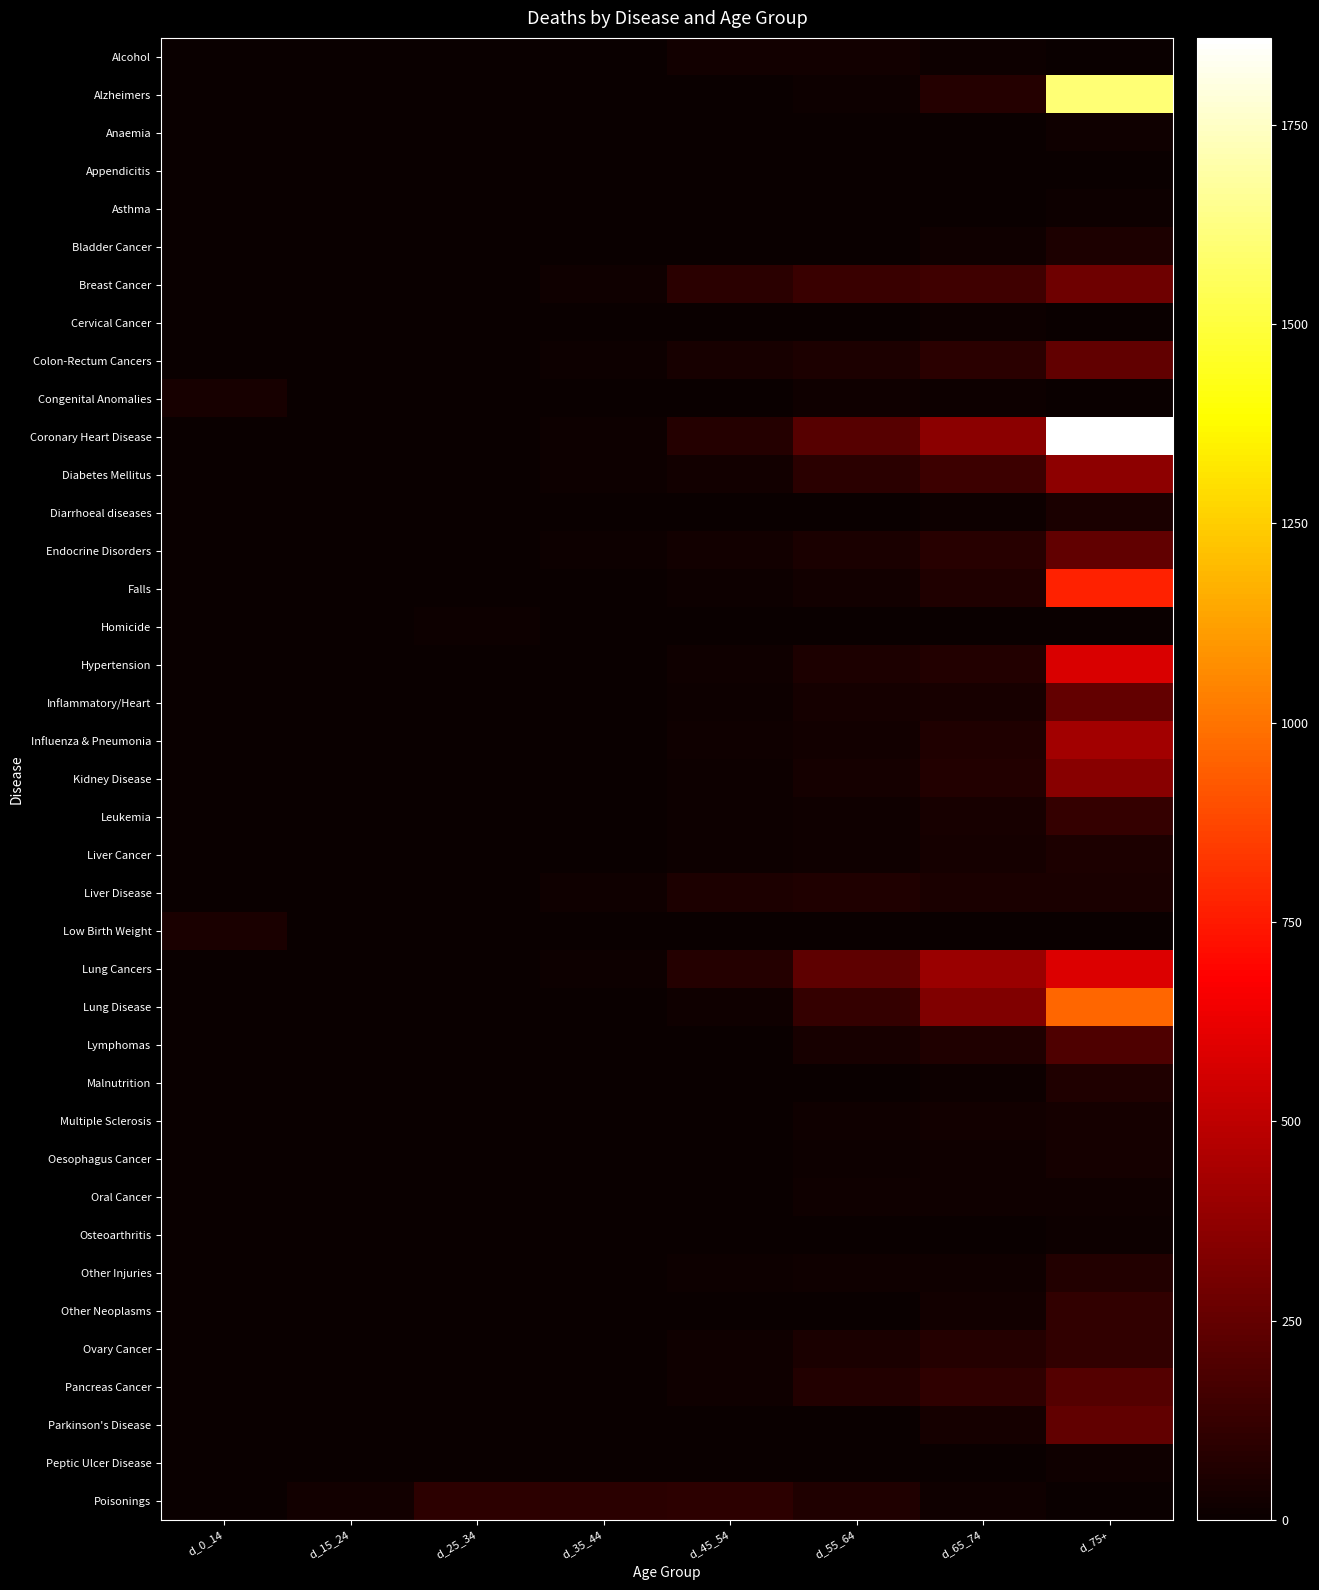

Reading left to right, list all the values displayed in this chart.

Alcohol: d_0_14=0	d_15_24=0	d_25_34=0	d_35_44=0	d_45_54=23	d_55_64=27	d_65_74=12	d_75+=0
Alzheimers: d_0_14=0	d_15_24=0	d_25_34=0	d_35_44=0	d_45_54=0	d_55_64=11	d_65_74=78	d_75+=1603
Anaemia: d_0_14=0	d_15_24=0	d_25_34=0	d_35_44=0	d_45_54=0	d_55_64=0	d_65_74=0	d_75+=18
Appendicitis: d_0_14=0	d_15_24=0	d_25_34=0	d_35_44=0	d_45_54=0	d_55_64=0	d_65_74=0	d_75+=0
Asthma: d_0_14=0	d_15_24=0	d_25_34=0	d_35_44=0	d_45_54=0	d_55_64=0	d_65_74=0	d_75+=14
Bladder Cancer: d_0_14=0	d_15_24=0	d_25_34=0	d_35_44=0	d_45_54=0	d_55_64=0	d_65_74=20	d_75+=58
Breast Cancer: d_0_14=0	d_15_24=0	d_25_34=0	d_35_44=18	d_45_54=89	d_55_64=135	d_65_74=147	d_75+=282
Cervical Cancer: d_0_14=0	d_15_24=0	d_25_34=0	d_35_44=0	d_45_54=0	d_55_64=0	d_65_74=10	d_75+=0
Colon-Rectum Cancers: d_0_14=0	d_15_24=0	d_25_34=0	d_35_44=14	d_45_54=39	d_55_64=56	d_65_74=90	d_75+=243
Congenital Anomalies: d_0_14=38	d_15_24=0	d_25_34=0	d_35_44=0	d_45_54=0	d_55_64=20	d_65_74=11	d_75+=0
Coronary Heart Disease: d_0_14=0	d_15_24=0	d_25_34=0	d_35_44=13	d_45_54=75	d_55_64=213	d_65_74=356	d_75+=1859
Diabetes Mellitus: d_0_14=0	d_15_24=0	d_25_34=0	d_35_44=13	d_45_54=29	d_55_64=88	d_65_74=138	d_75+=364
Diarrhoeal diseases: d_0_14=0	d_15_24=0	d_25_34=0	d_35_44=0	d_45_54=0	d_55_64=0	d_65_74=12	d_75+=50
Endocrine Disorders: d_0_14=0	d_15_24=0	d_25_34=0	d_35_44=11	d_45_54=26	d_55_64=47	d_65_74=86	d_75+=243
Falls: d_0_14=0	d_15_24=0	d_25_34=0	d_35_44=0	d_45_54=10	d_55_64=27	d_65_74=60	d_75+=770
Homicide: d_0_14=0	d_15_24=0	d_25_34=12	d_35_44=0	d_45_54=0	d_55_64=0	d_65_74=0	d_75+=0
Hypertension: d_0_14=0	d_15_24=0	d_25_34=0	d_35_44=0	d_45_54=20	d_55_64=55	d_65_74=67	d_75+=574
Inflammatory/Heart: d_0_14=0	d_15_24=0	d_25_34=0	d_35_44=0	d_45_54=11	d_55_64=30	d_65_74=43	d_75+=248
Influenza & Pneumonia: d_0_14=0	d_15_24=0	d_25_34=0	d_35_44=0	d_45_54=20	d_55_64=29	d_65_74=62	d_75+=425
Kidney Disease: d_0_14=0	d_15_24=0	d_25_34=0	d_35_44=0	d_45_54=11	d_55_64=36	d_65_74=72	d_75+=352
Leukemia: d_0_14=0	d_15_24=0	d_25_34=0	d_35_44=0	d_45_54=11	d_55_64=19	d_65_74=39	d_75+=117
Liver Cancer: d_0_14=0	d_15_24=0	d_25_34=0	d_35_44=0	d_45_54=12	d_55_64=18	d_65_74=36	d_75+=57
Liver Disease: d_0_14=0	d_15_24=0	d_25_34=0	d_35_44=15	d_45_54=57	d_55_64=64	d_65_74=50	d_75+=44
Low Birth Weight: d_0_14=50	d_15_24=0	d_25_34=0	d_35_44=0	d_45_54=0	d_55_64=0	d_65_74=0	d_75+=0
Lung Cancers: d_0_14=0	d_15_24=0	d_25_34=0	d_35_44=10	d_45_54=77	d_55_64=233	d_65_74=404	d_75+=583
Lung Disease: d_0_14=0	d_15_24=0	d_25_34=0	d_35_44=0	d_45_54=19	d_55_64=117	d_65_74=328	d_75+=960
Lymphomas: d_0_14=0	d_15_24=0	d_25_34=0	d_35_44=0	d_45_54=0	d_55_64=41	d_65_74=60	d_75+=196
Malnutrition: d_0_14=0	d_15_24=0	d_25_34=0	d_35_44=0	d_45_54=0	d_55_64=0	d_65_74=10	d_75+=59
Multiple Sclerosis: d_0_14=0	d_15_24=0	d_25_34=0	d_35_44=0	d_45_54=0	d_55_64=19	d_65_74=29	d_75+=30
Oesophagus Cancer: d_0_14=0	d_15_24=0	d_25_34=0	d_35_44=0	d_45_54=0	d_55_64=11	d_65_74=18	d_75+=31
Oral Cancer: d_0_14=0	d_15_24=0	d_25_34=0	d_35_44=0	d_45_54=0	d_55_64=15	d_65_74=18	d_75+=21
Osteoarthritis: d_0_14=0	d_15_24=0	d_25_34=0	d_35_44=0	d_45_54=0	d_55_64=0	d_65_74=0	d_75+=14
Other Injuries: d_0_14=0	d_15_24=0	d_25_34=0	d_35_44=0	d_45_54=14	d_55_64=20	d_65_74=16	d_75+=70
Other Neoplasms: d_0_14=0	d_15_24=0	d_25_34=0	d_35_44=0	d_45_54=0	d_55_64=0	d_65_74=28	d_75+=116
Ovary Cancer: d_0_14=0	d_15_24=0	d_25_34=0	d_35_44=0	d_45_54=17	d_55_64=50	d_65_74=78	d_75+=109
Pancreas Cancer: d_0_14=0	d_15_24=0	d_25_34=0	d_35_44=0	d_45_54=17	d_55_64=70	d_65_74=107	d_75+=206
Parkinson's Disease: d_0_14=0	d_15_24=0	d_25_34=0	d_35_44=0	d_45_54=0	d_55_64=0	d_65_74=30	d_75+=245
Peptic Ulcer Disease: d_0_14=0	d_15_24=0	d_25_34=0	d_35_44=0	d_45_54=0	d_55_64=0	d_65_74=0	d_75+=15
Poisonings: d_0_14=0	d_15_24=22	d_25_34=95	d_35_44=89	d_45_54=100	d_55_64=63	d_65_74=15	d_75+=0